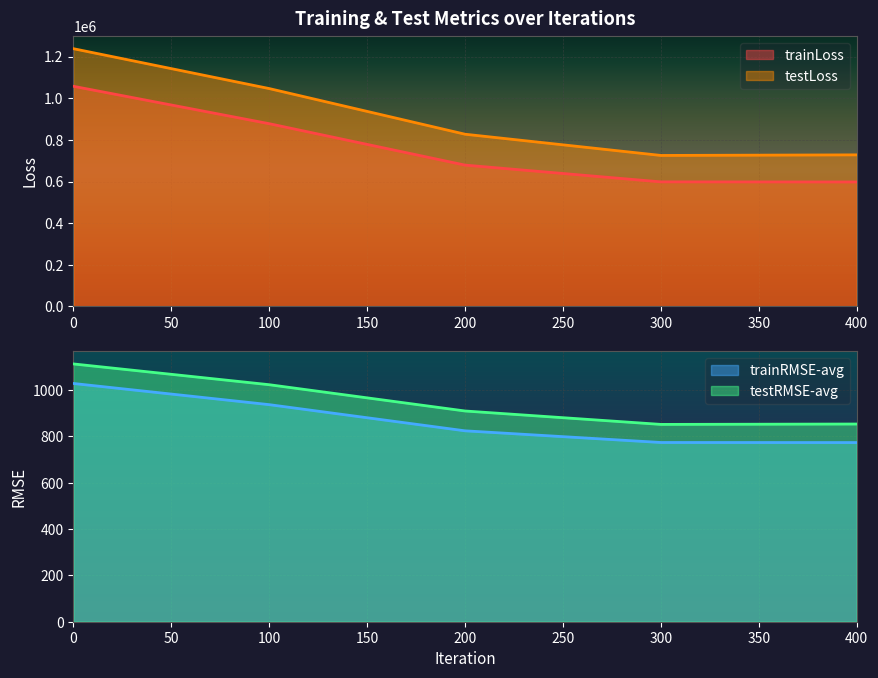

Is the value of testLoss at 100 greater than the value of trainLoss at 0?

No